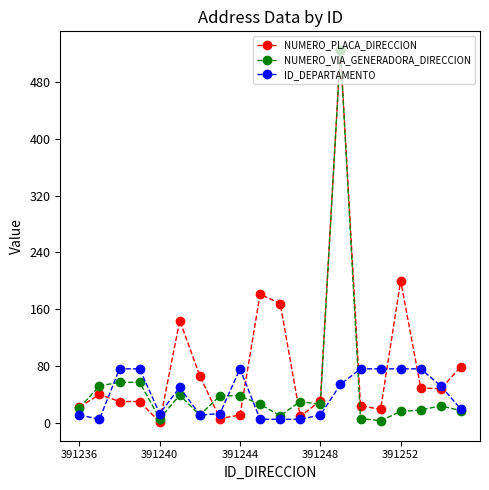

True or false: NUMERO_VIA_GENERADORA_DIRECCION has more than 2 points higher than both neighbors.

True